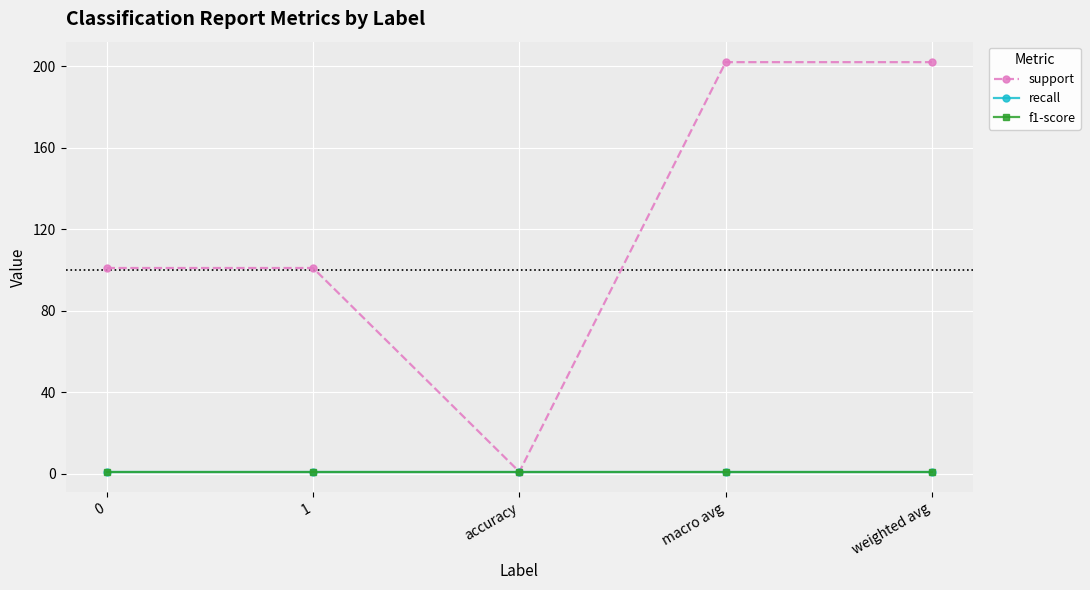

What is the label of the 5th point from the left?

weighted avg